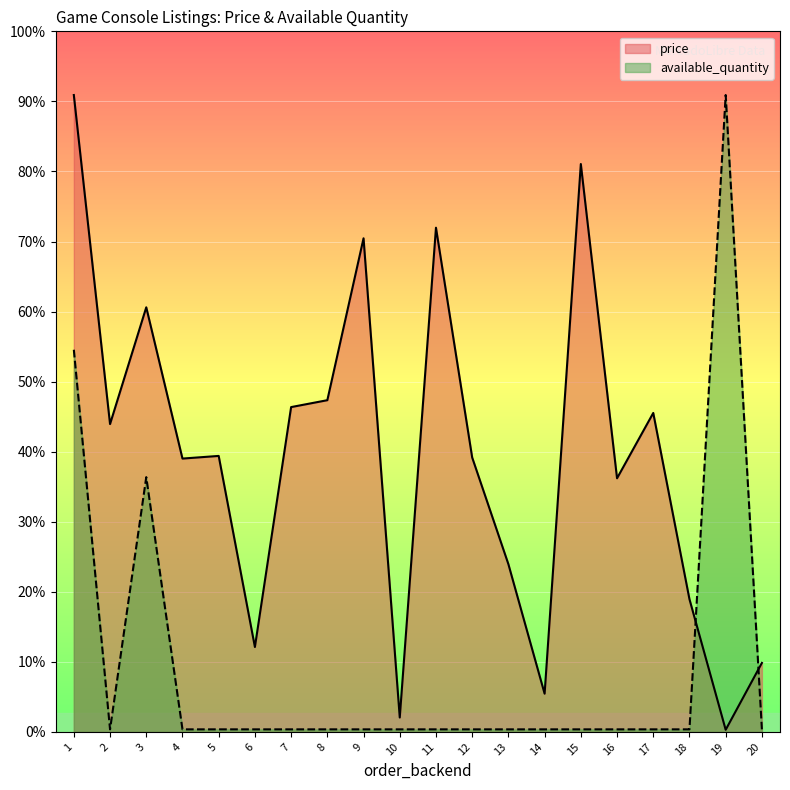

True or false: available_quantity and price cross at least once.

True